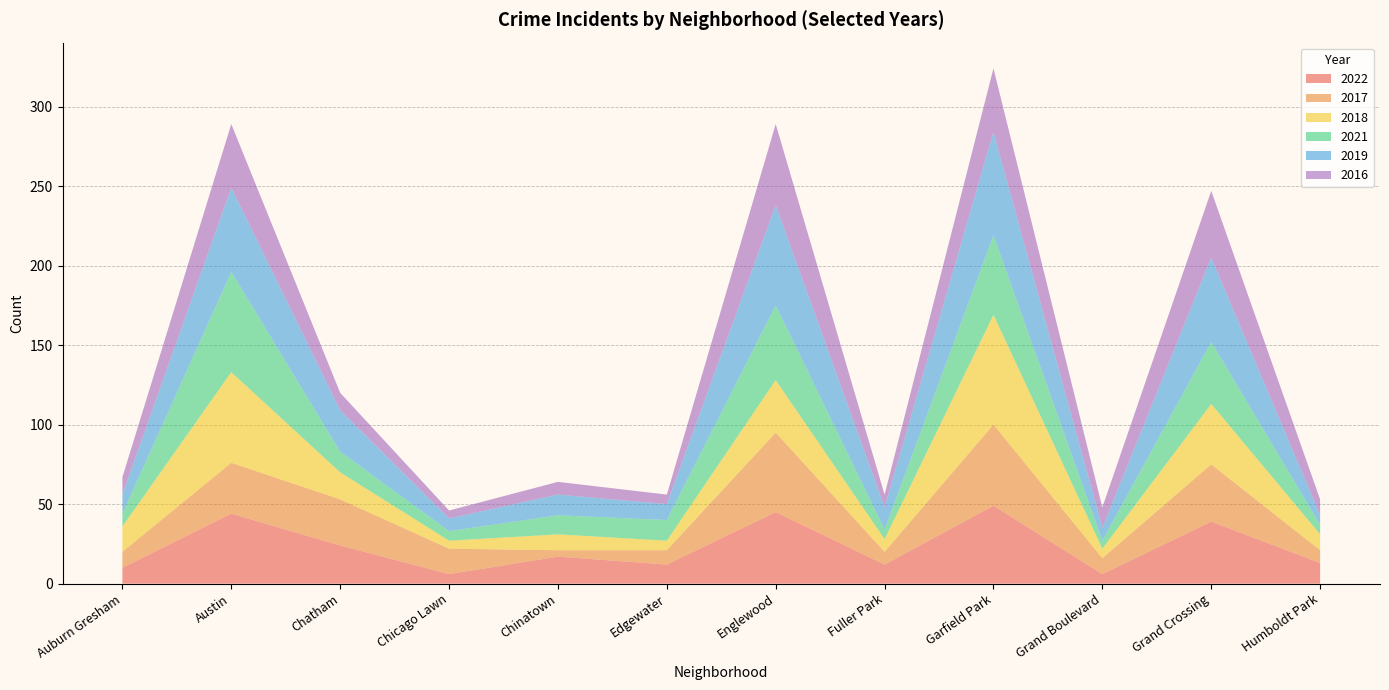

Reading right to left, transcribe all the data shown in this chart.

2022: 13	39	6	49	12	45	12	17	6	24	44	10
2017: 8	36	10	51	8	50	9	4	16	29	32	10
2018: 10	38	6	69	8	33	6	10	5	17	57	16
2021: 6	39	5	50	6	47	13	12	6	13	63	8
2019: 6	53	8	65	14	63	10	13	8	26	53	12
2016: 10	42	13	40	8	51	6	8	5	11	40	11